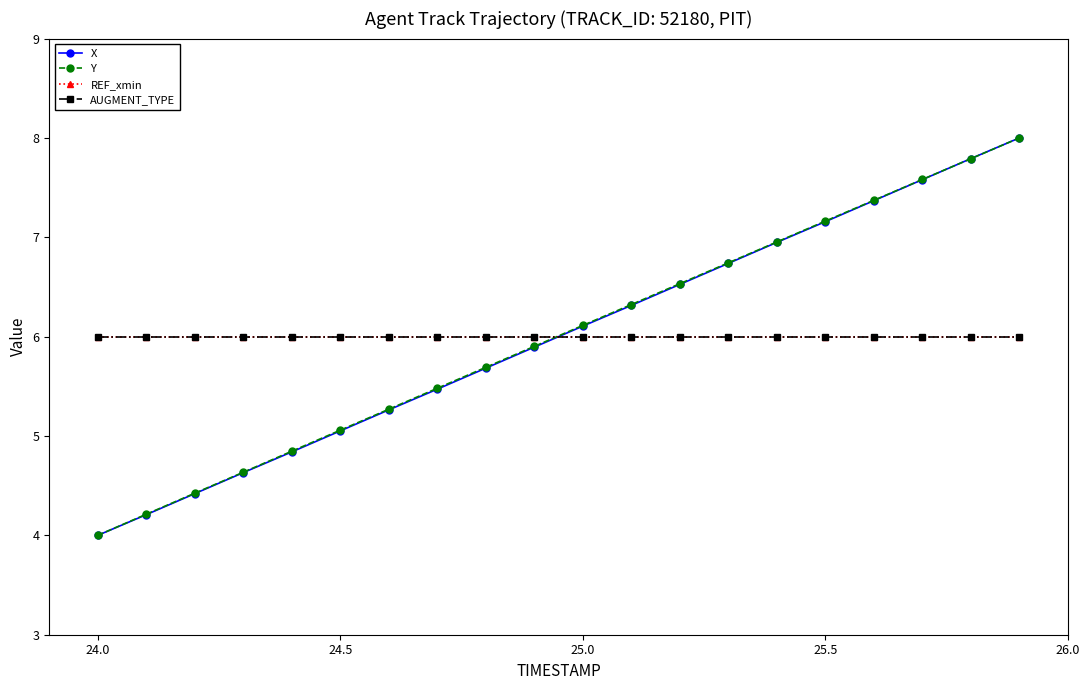

At which label does X first exceed 6?

25.0